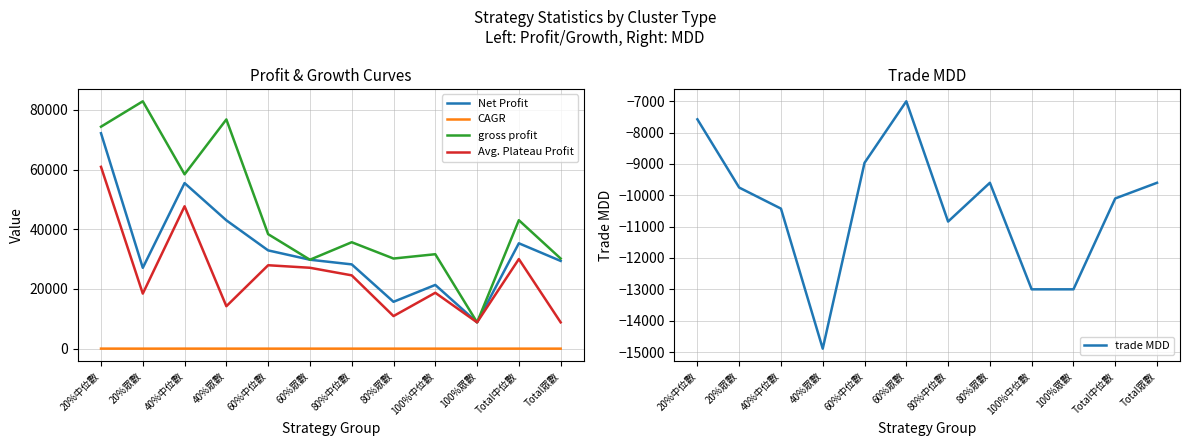

What is the lowest value of the CAGR series?

2.1